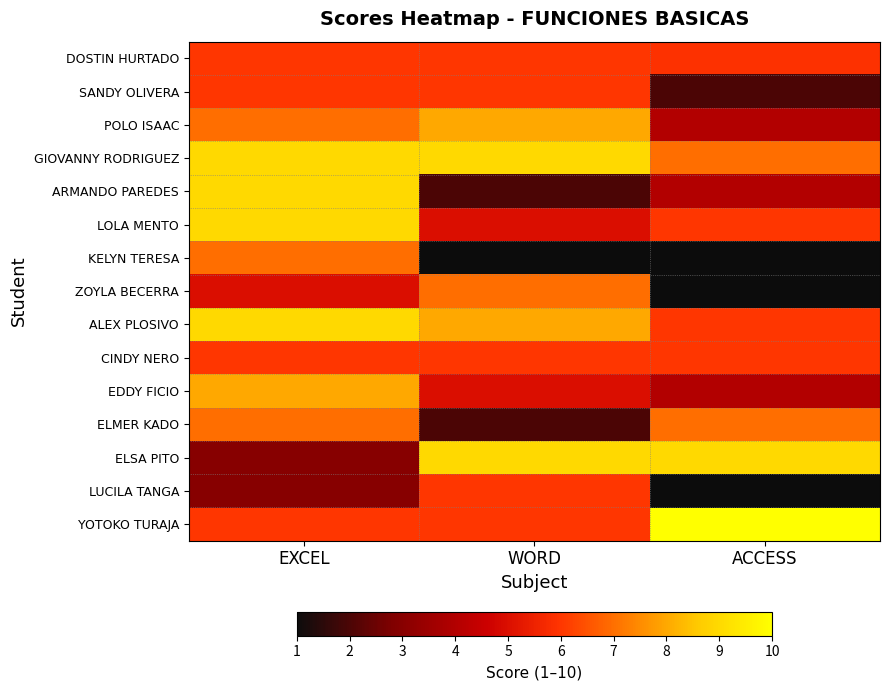

What is the difference between the highest and lowest values at EXCEL?

6.0